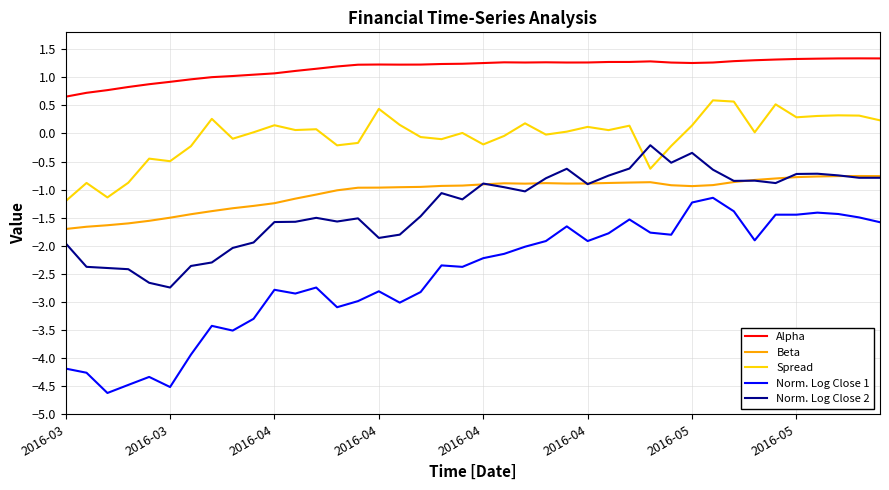

Rank the series by their maximum value, from lowest to highest.

Norm. Log Close 1, Beta, Norm. Log Close 2, Spread, Alpha